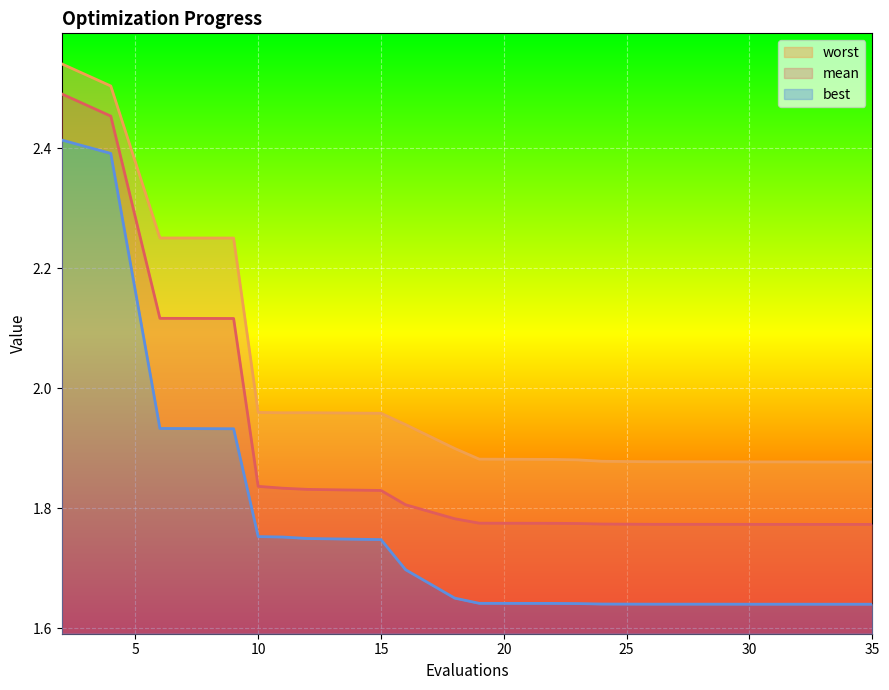

Reading left to right, extract all data points from this chart.

mean: 2.5	2.5	2.1	2.1	1.8	1.8	1.8	1.8	1.8	1.8	1.8	1.8	1.8	1.8	1.8	1.8	1.8	1.8	1.8	1.8
best: 2.4	2.4	1.9	1.9	1.8	1.8	1.7	1.7	1.7	1.7	1.6	1.6	1.6	1.6	1.6	1.6	1.6	1.6	1.6	1.6
worst: 2.5	2.5	2.3	2.3	2.0	2.0	2.0	2.0	1.9	1.9	1.9	1.9	1.9	1.9	1.9	1.9	1.9	1.9	1.9	1.9